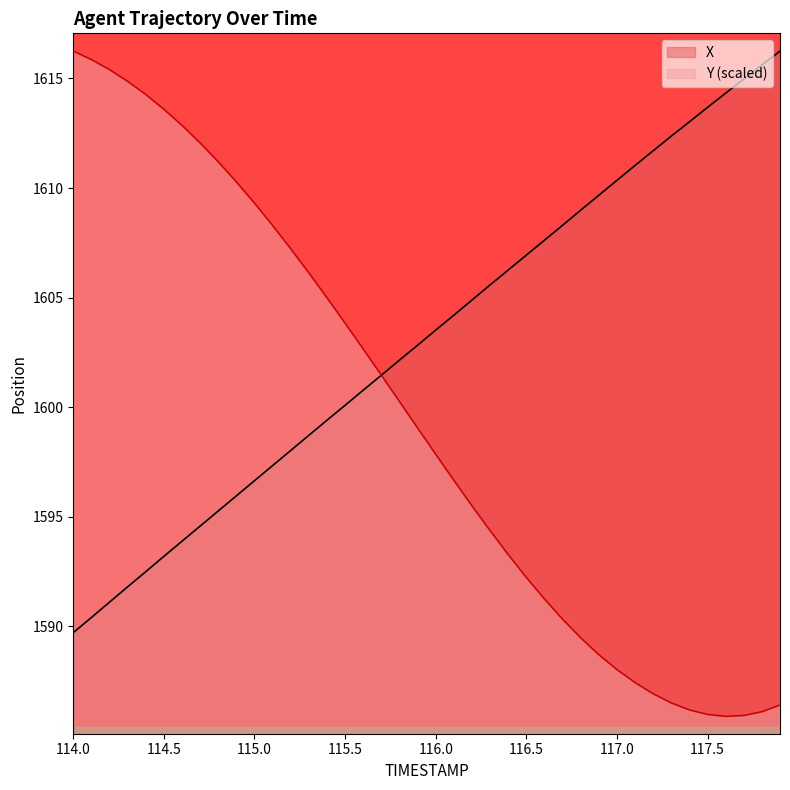

Reading right to left, extract all data points from this chart.

X: 117.9=1616.2	117.8=1615.6	117.7=1615.0	117.6=1614.3	117.5=1613.7	117.4=1613.0	117.3=1612.4	117.2=1611.7	117.1=1611.0	117.0=1610.3	116.9=1609.7	116.8=1609.0	116.7=1608.3	116.6=1607.6	116.5=1606.9	116.4=1606.3	116.3=1605.6	116.2=1604.9	116.1=1604.2	116.0=1603.5	115.9=1602.8	115.8=1602.2	115.7=1601.5	115.6=1600.8	115.5=1600.1	115.4=1599.4	115.3=1598.7	115.2=1598.0	115.1=1597.3	115.0=1596.7	114.9=1596.0	114.8=1595.3	114.7=1594.6	114.6=1593.9	114.5=1593.2	114.4=1592.5	114.3=1591.8	114.2=1591.1	114.1=1590.4	114.0=1589.7
Y: 117.9=1586.4	117.8=1586.1	117.7=1585.9	117.6=1585.9	117.5=1586.0	117.4=1586.2	117.3=1586.5	117.2=1586.9	117.1=1587.4	117.0=1588.0	116.9=1588.7	116.8=1589.5	116.7=1590.3	116.6=1591.3	116.5=1592.2	116.4=1593.3	116.3=1594.4	116.2=1595.5	116.1=1596.7	116.0=1597.9	115.9=1599.1	115.8=1600.3	115.7=1601.5	115.6=1602.7	115.5=1603.8	115.4=1605.0	115.3=1606.1	115.2=1607.2	115.1=1608.3	115.0=1609.3	114.9=1610.3	114.8=1611.2	114.7=1612.1	114.6=1612.9	114.5=1613.6	114.4=1614.3	114.3=1614.9	114.2=1615.4	114.1=1615.9	114.0=1616.2